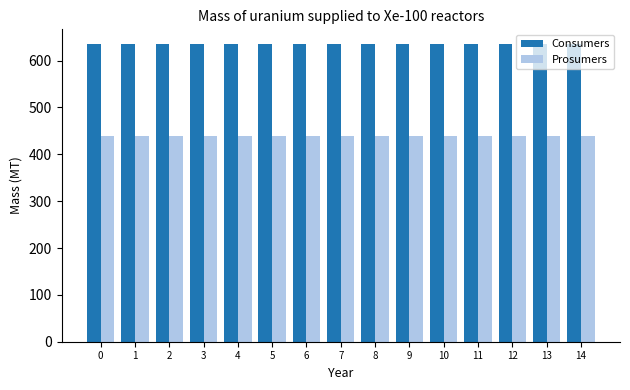

How many groups of bars are there?

15